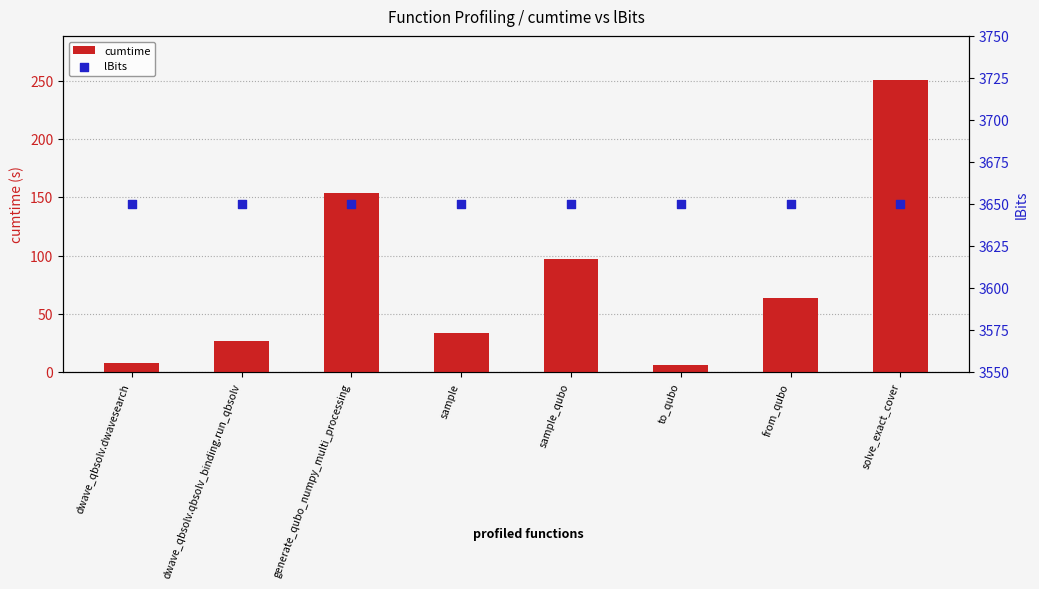

At which category is the sum across all series the highest?

solve_exact_cover